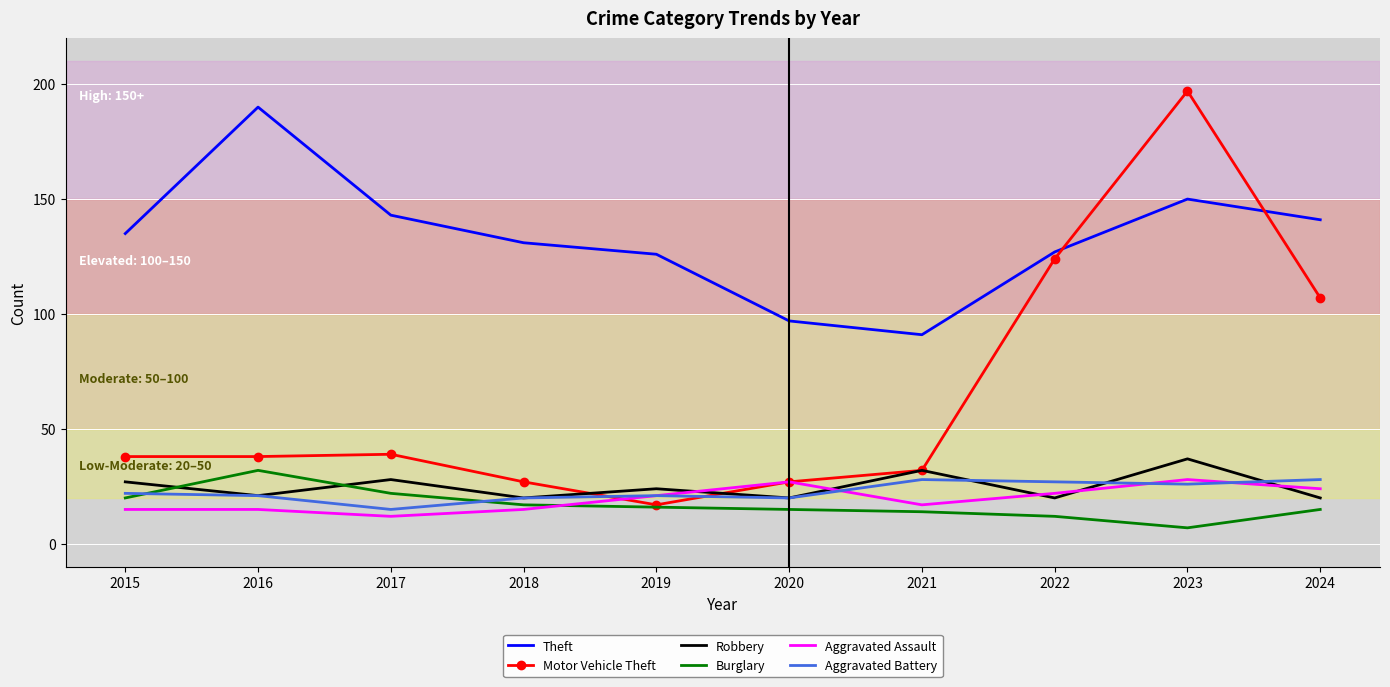

Is it true that Aggravated Assault equals 15 at 2016?

True